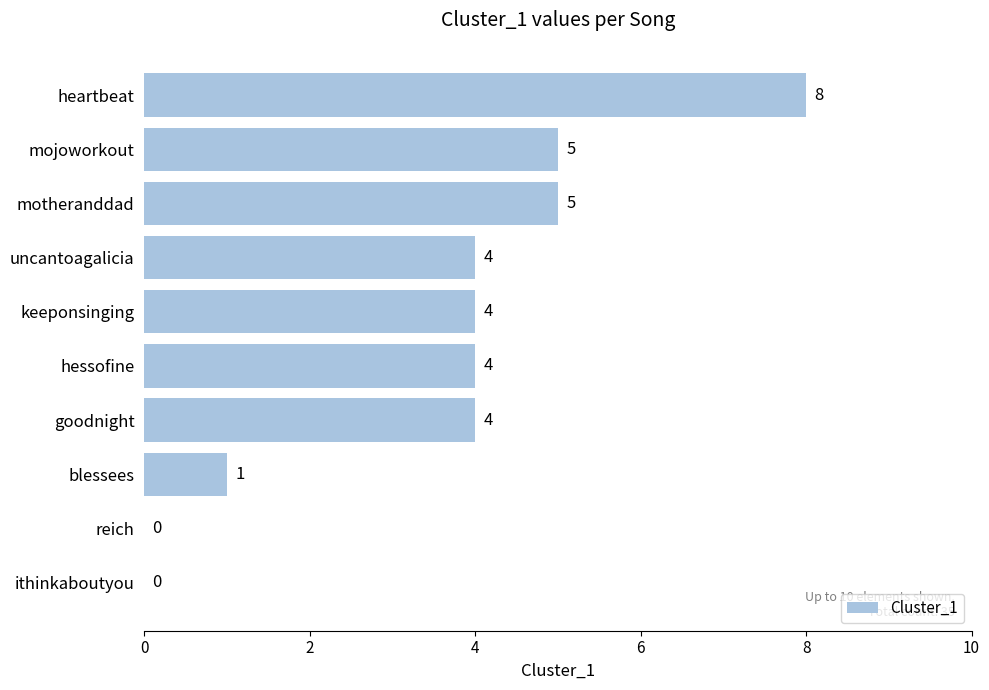

Which label corresponds to the largest value in the chart?

heartbeat